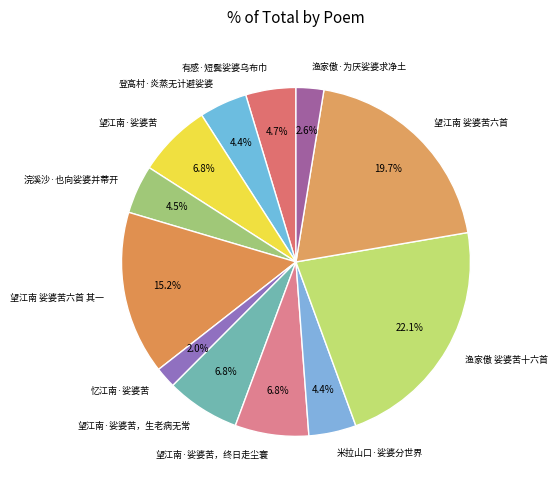

What percentage is the 忆江南·娑婆苦 slice, to the nearest percent?

2%